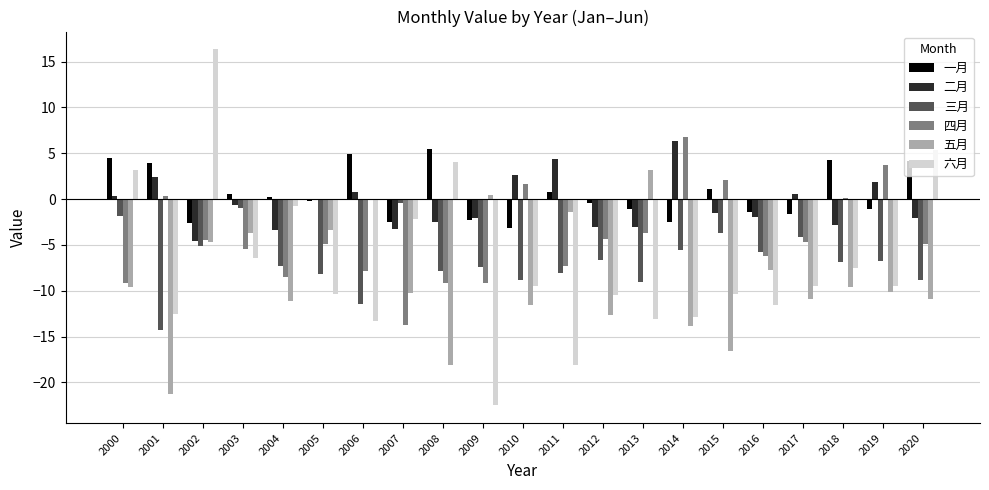

Which series has the largest total across all categories?

一月